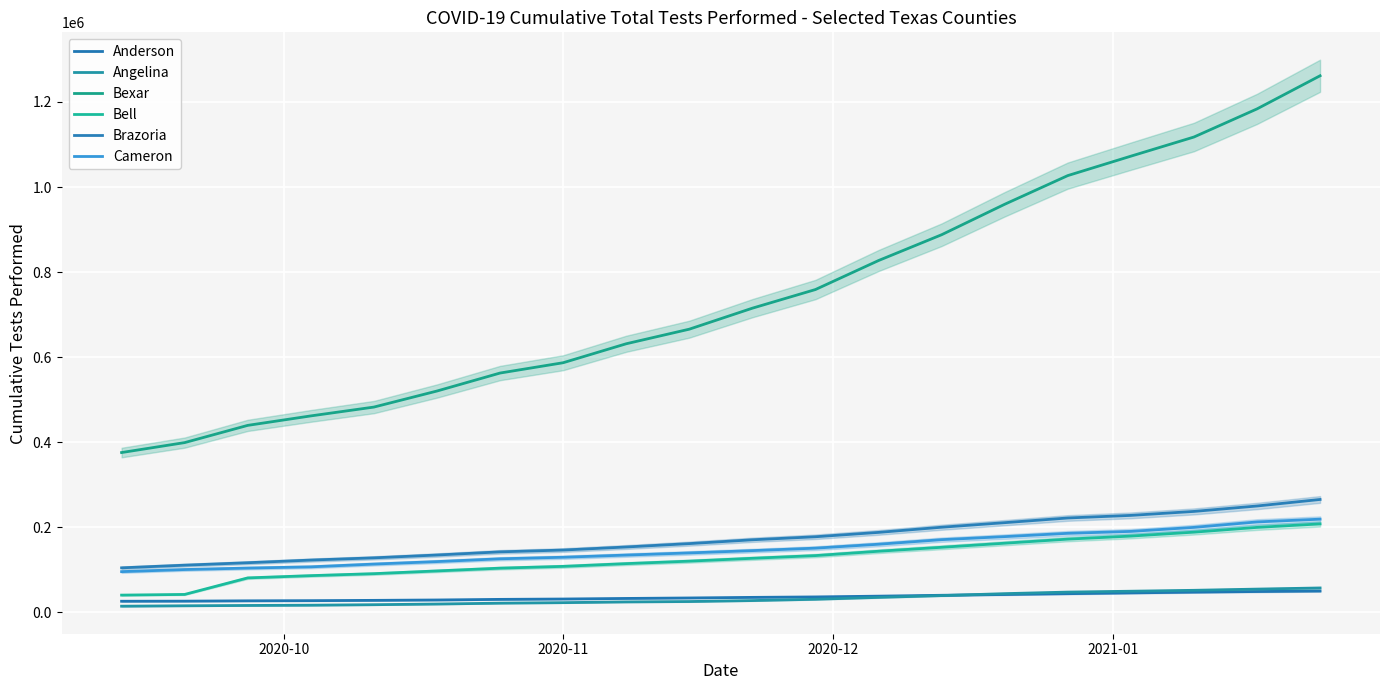

True or false: Bell has more than 2 points higher than both neighbors.

False